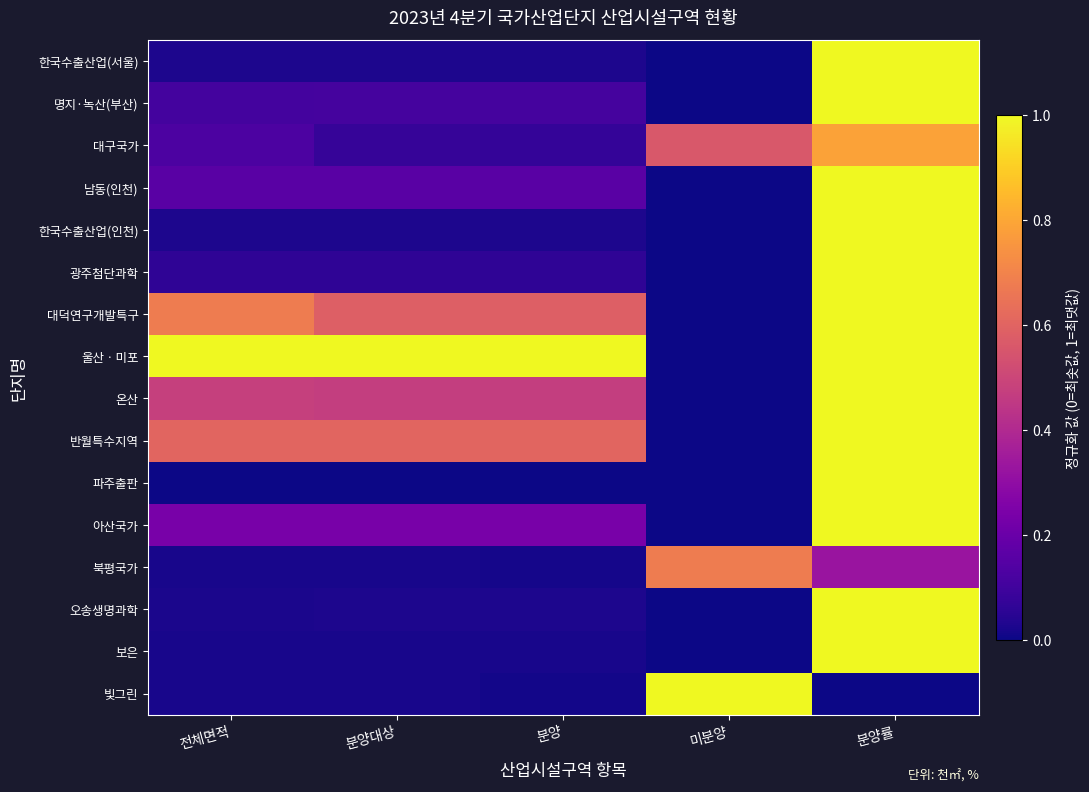

At which category does the chart reach its minimum across all series?

미분양